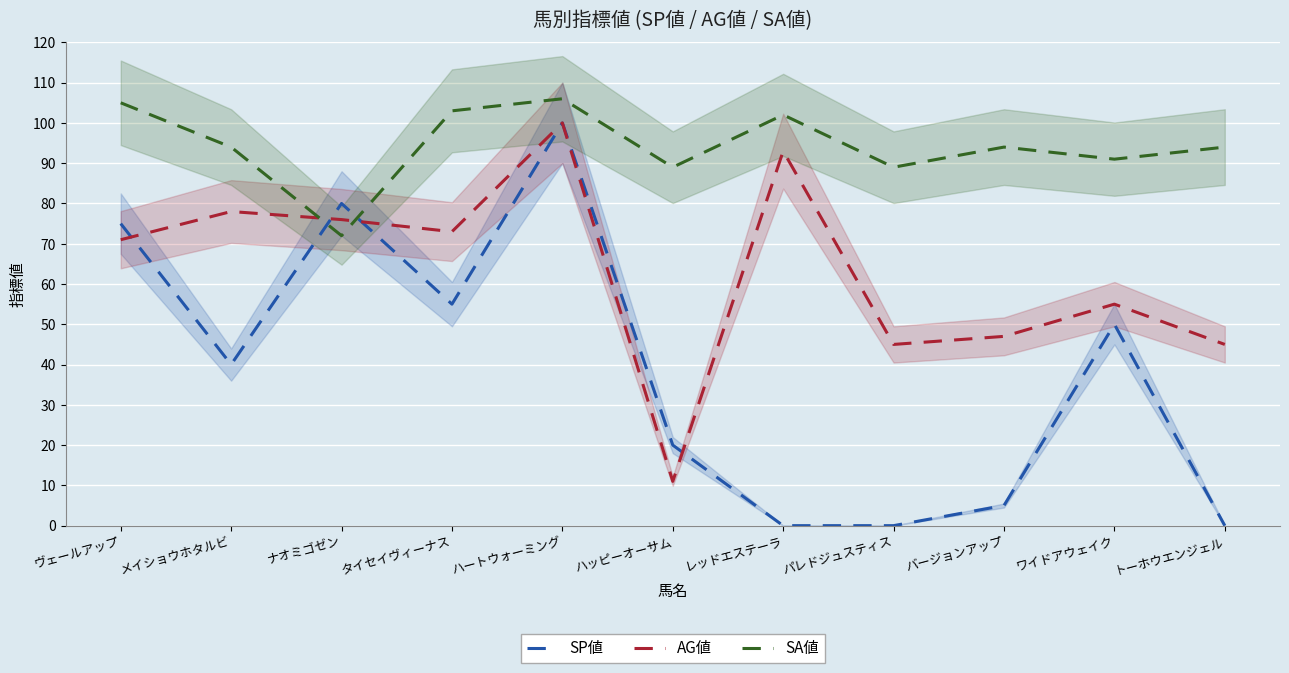

List the series in order of their peak value, lowest first.

SP値, AG値, SA値